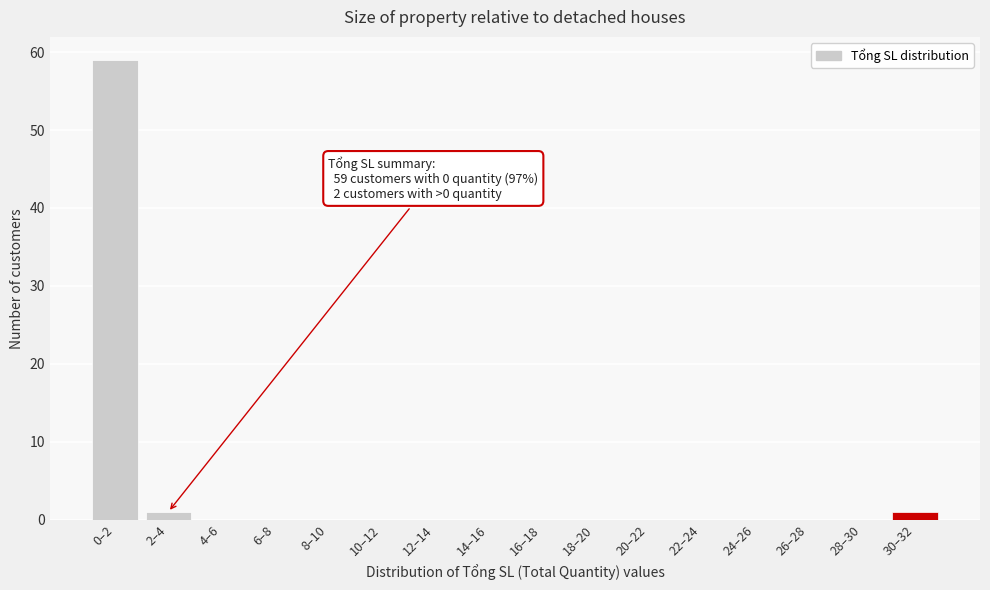

Reading right to left, what are all the values shown in this chart?

30–32=1	28–30=0	26–28=0	24–26=0	22–24=0	20–22=0	18–20=0	16–18=0	14–16=0	12–14=0	10–12=0	8–10=0	6–8=0	4–6=0	2–4=1	0–2=59